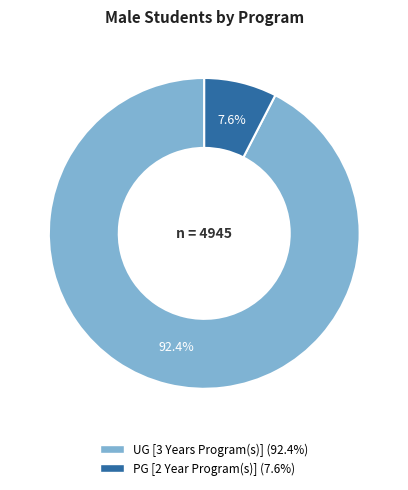

Does UG [3 Years Program(s)] account for over 50% of the chart?

Yes